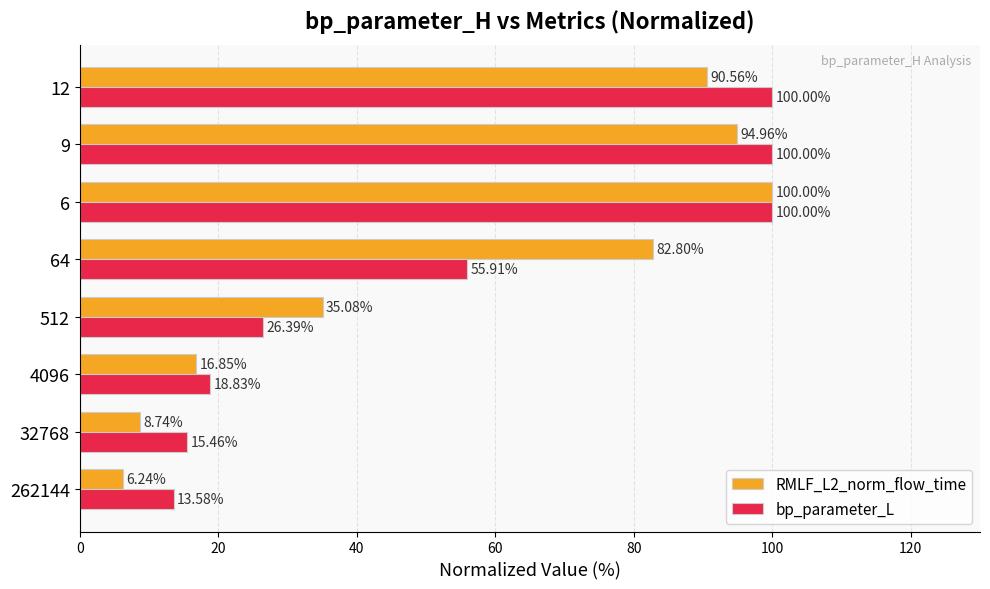

What is the difference between the maximum and minimum values in the RMLF_L2_norm_flow_time series?

93.8